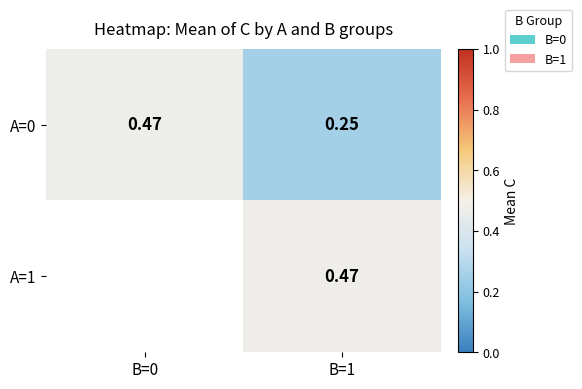

What is the minimum value for A=0?

0.2